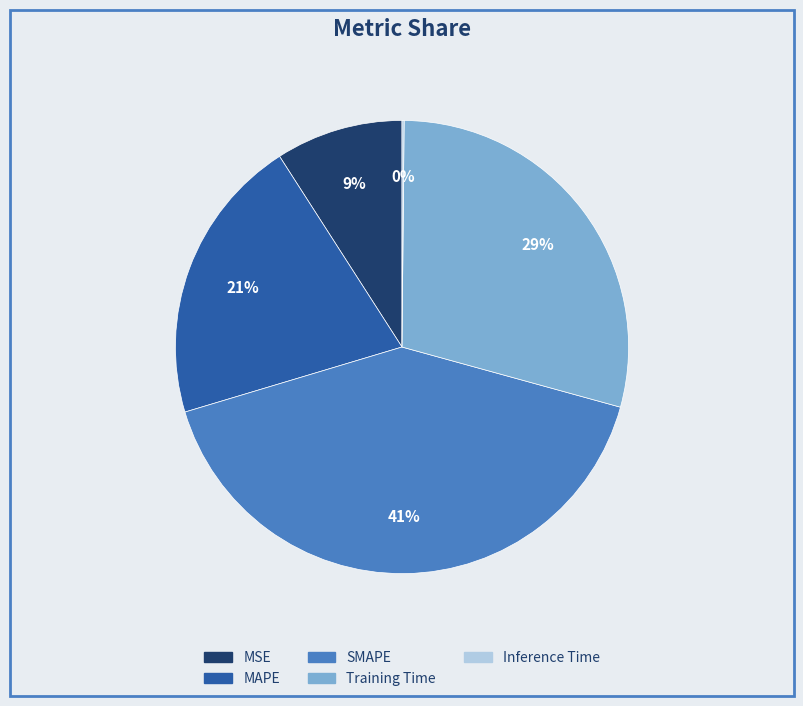

Is MAPE the majority of the pie?

No